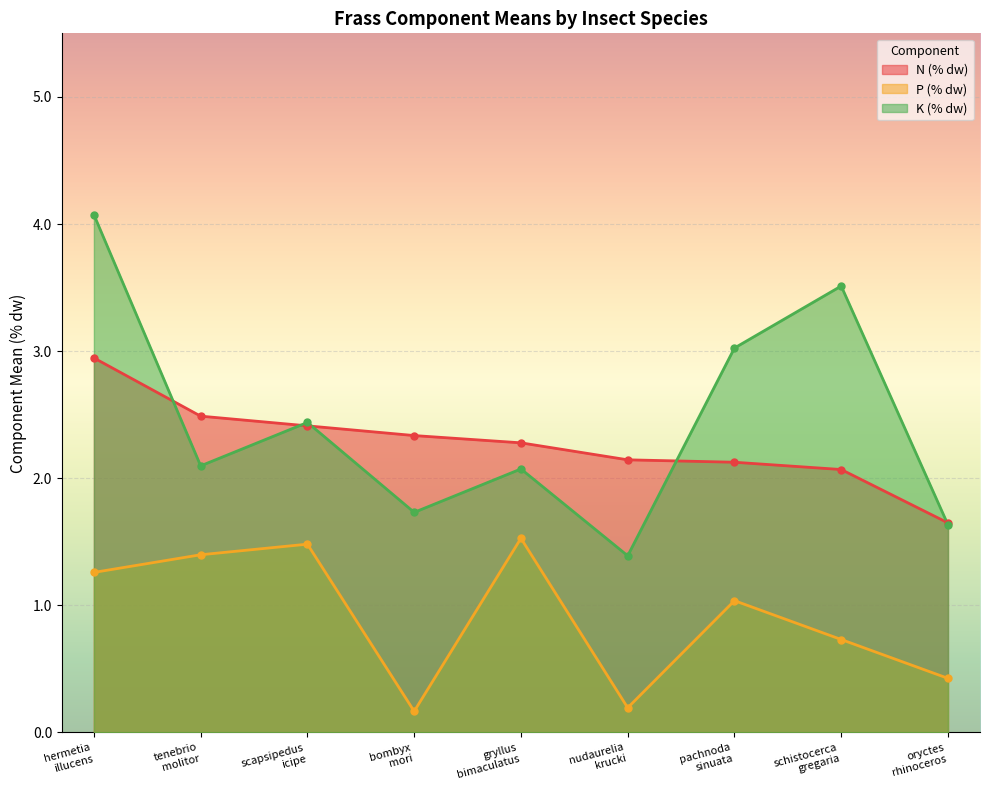

How many data points in K (% dw) are less than 2?

3